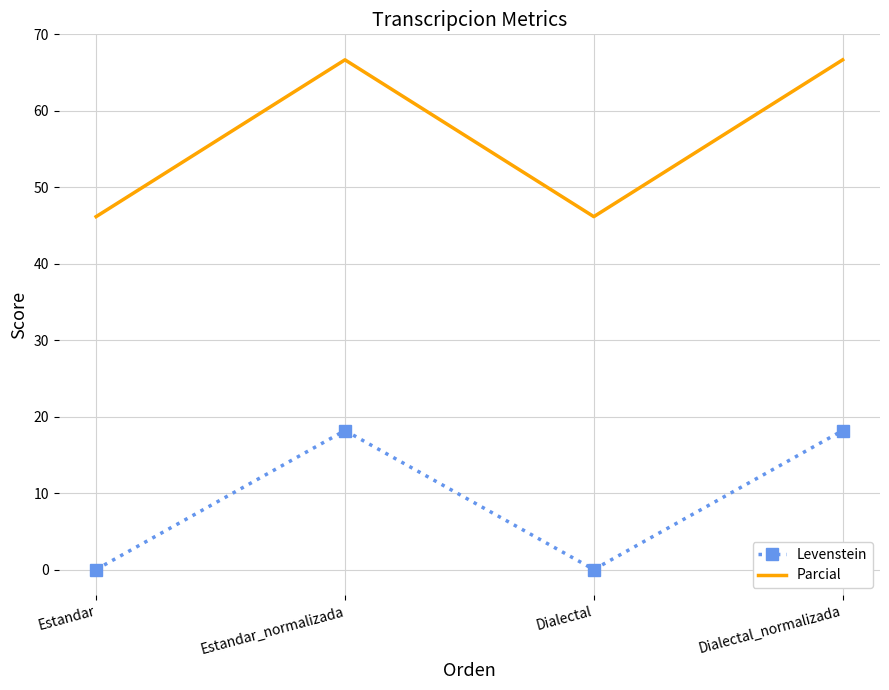

Which series changed the most between Estandar and Dialectal_normalizada?

Parcial